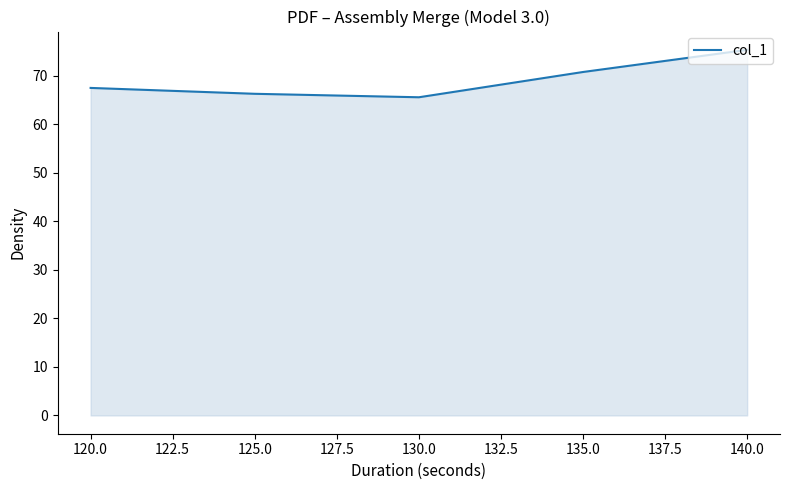

The chart shows a value of 102.4 at 120.0. True or false?

False